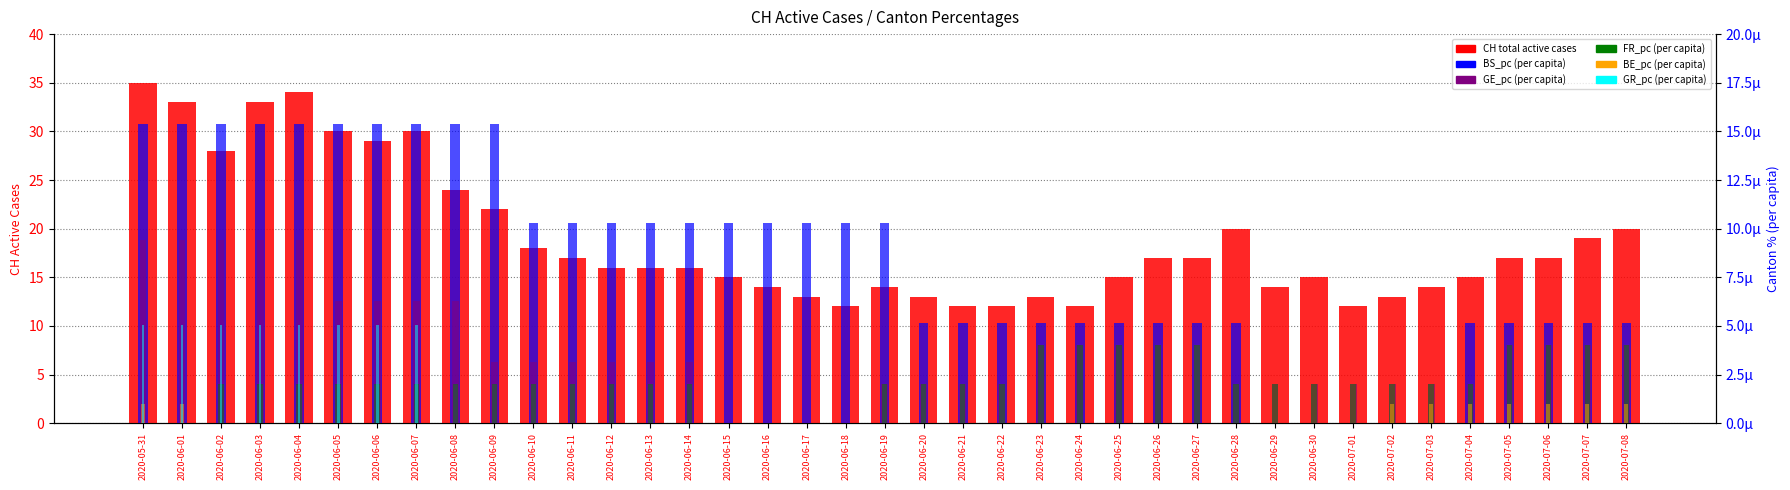

Is it true that CH (total active) equals 13.0 at 2020-06-17?

True